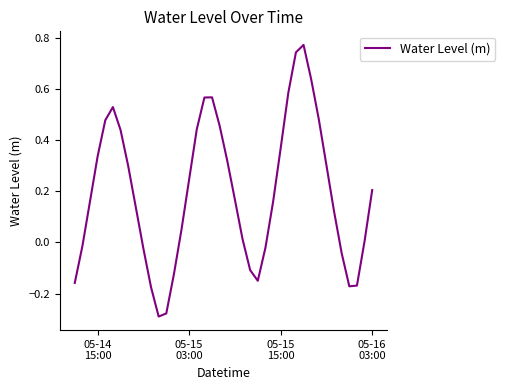

What is the difference between the maximum and minimum values?

1.1